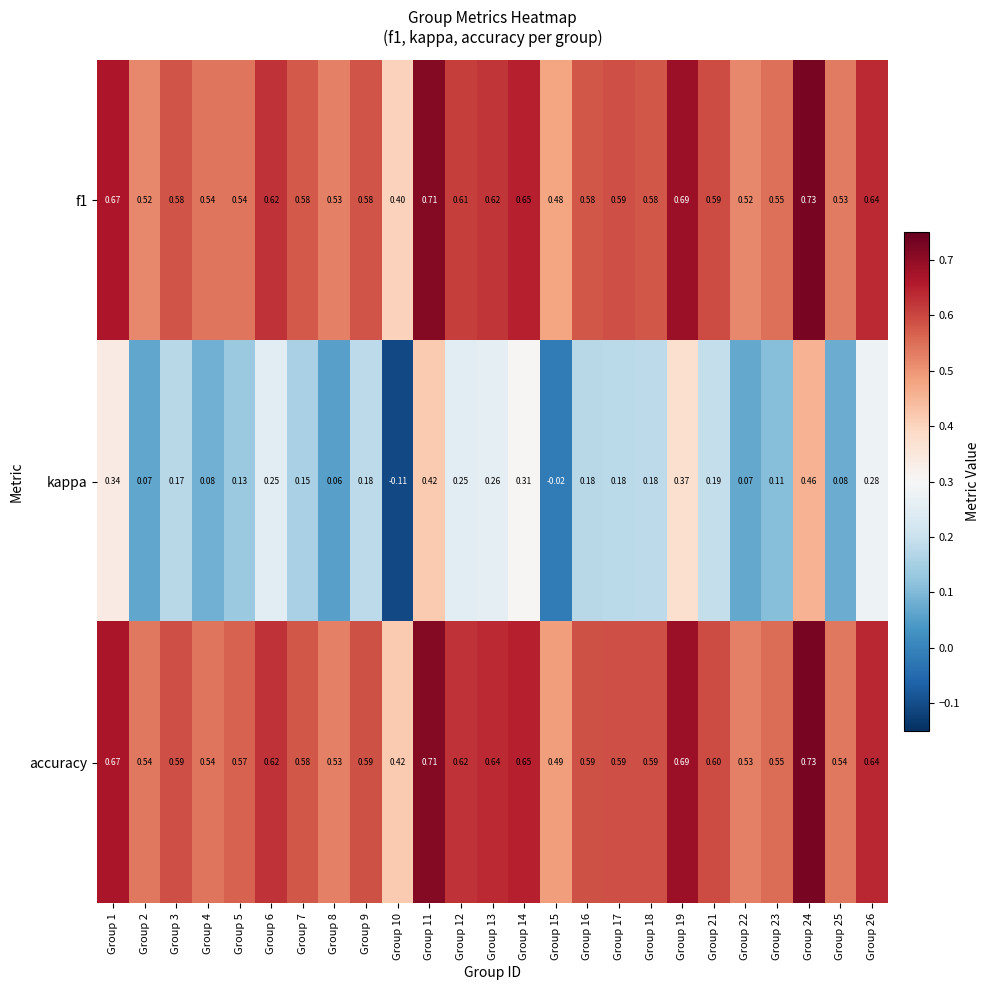

What is the total value across all series at Group 8?

1.1